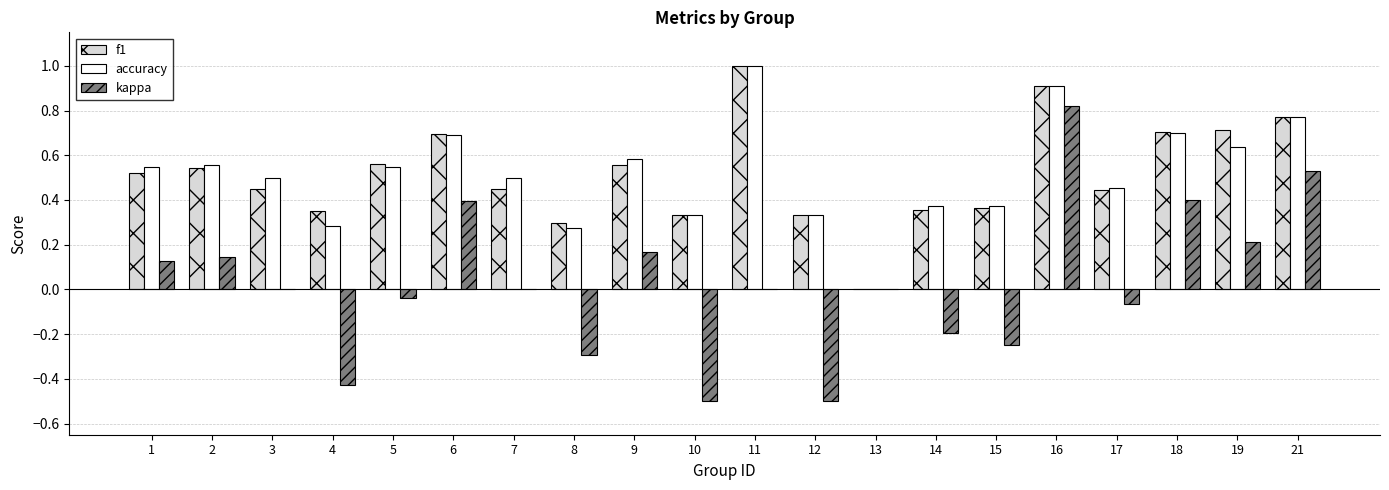

What is the total value across all series at 7?

1.0